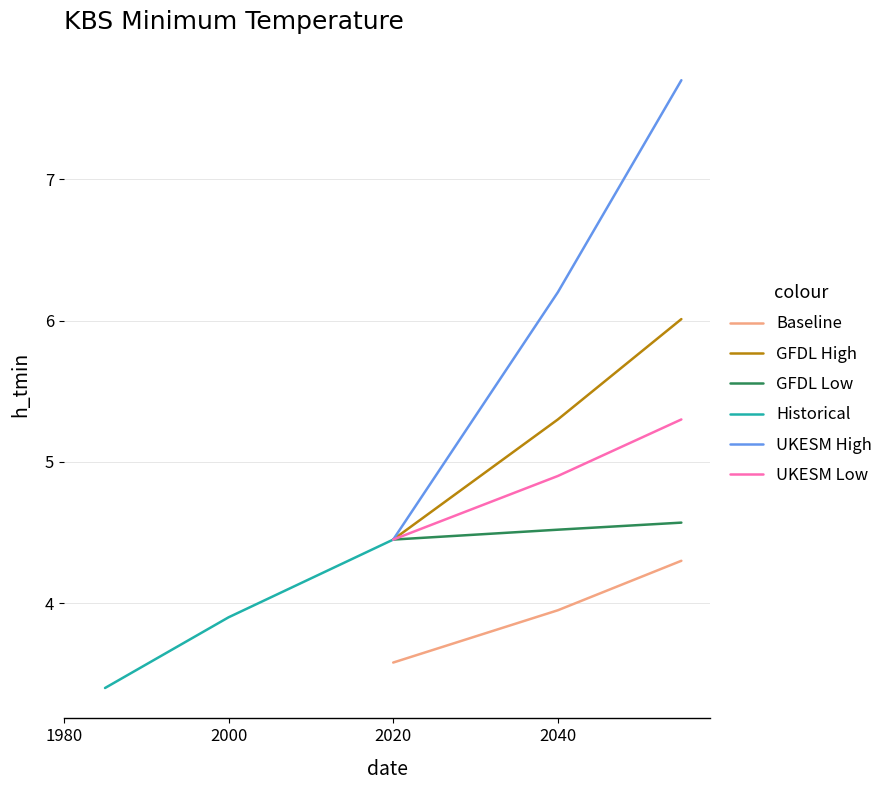

Is the value of Baseline at 1980 greater than the value of GFDL High at 1980?

No